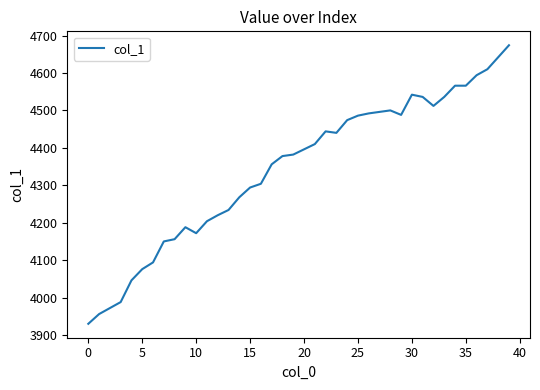

What is the difference between the maximum and minimum values?

744